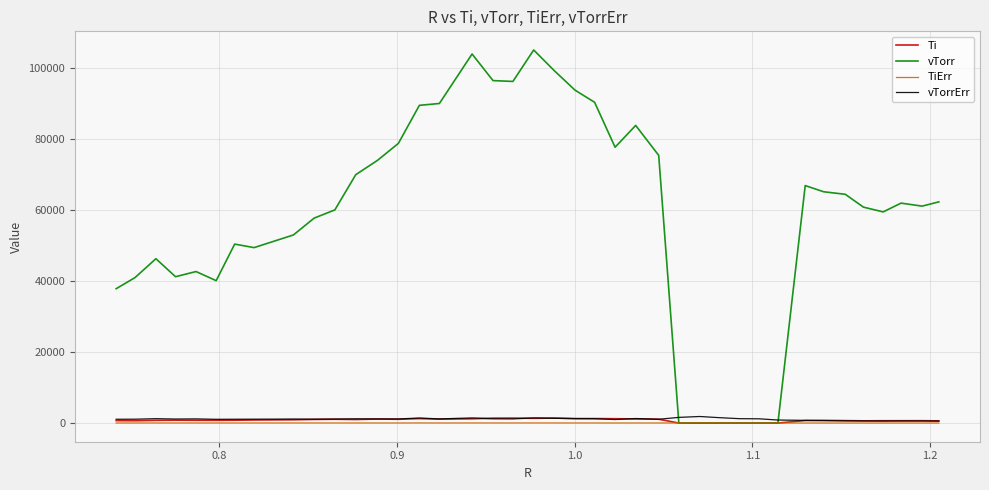

Which series has the largest total across all categories?

vTorr